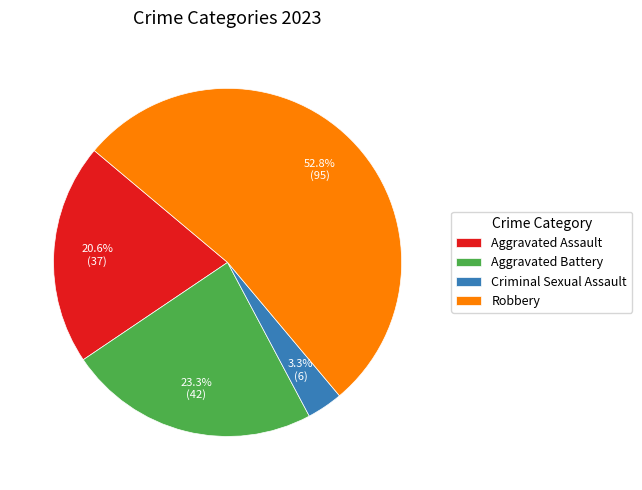

Which slice is the largest?

Robbery